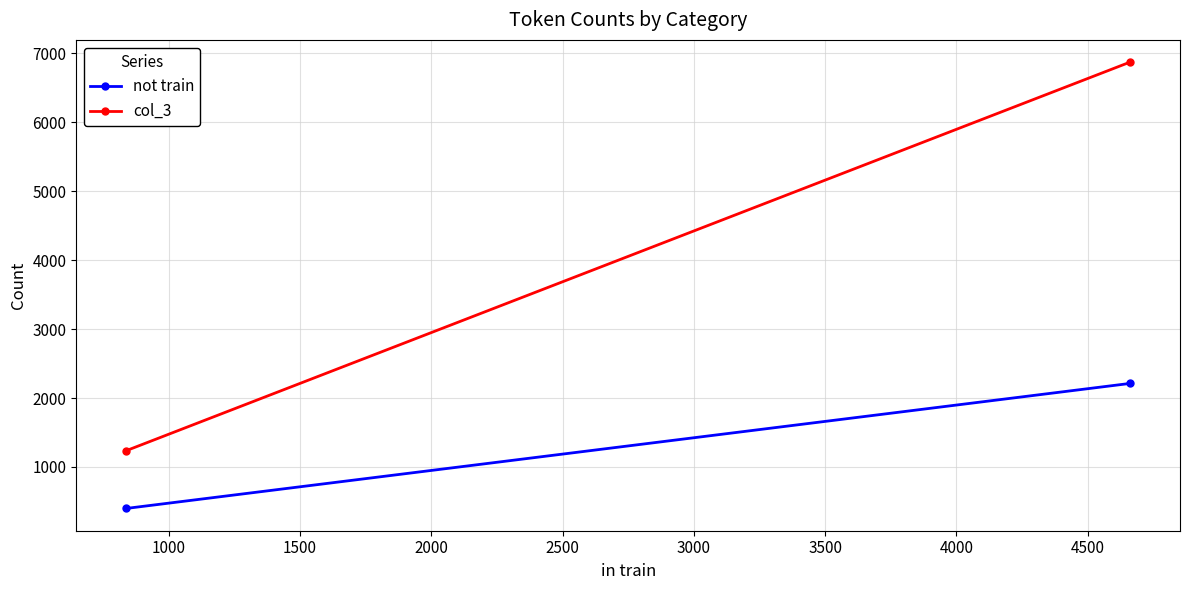

Count the number of data series in this chart.

2